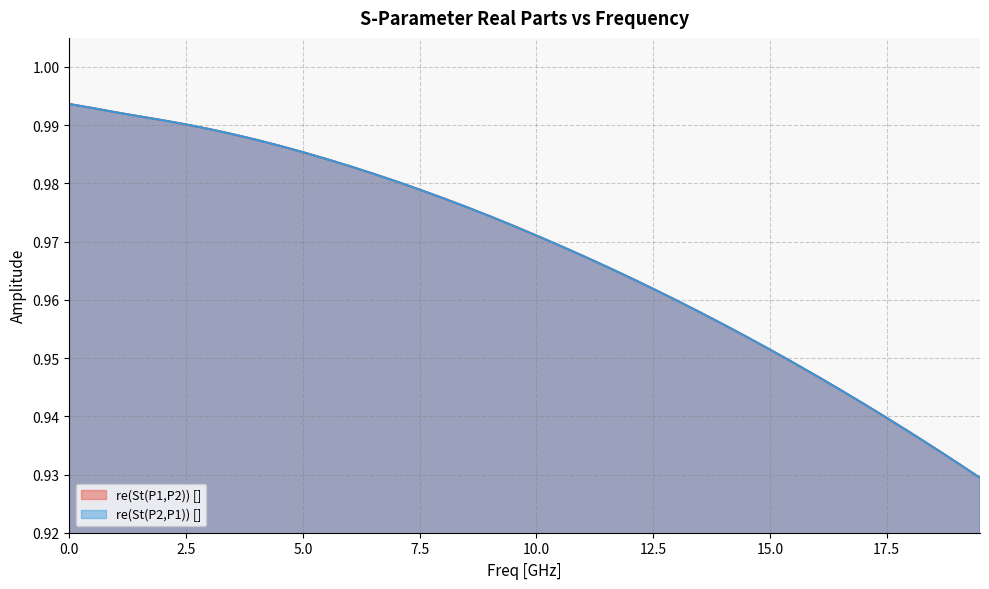

The re(St(P1,P2)) [] series shows 0.3 at 10.0. True or false?

False